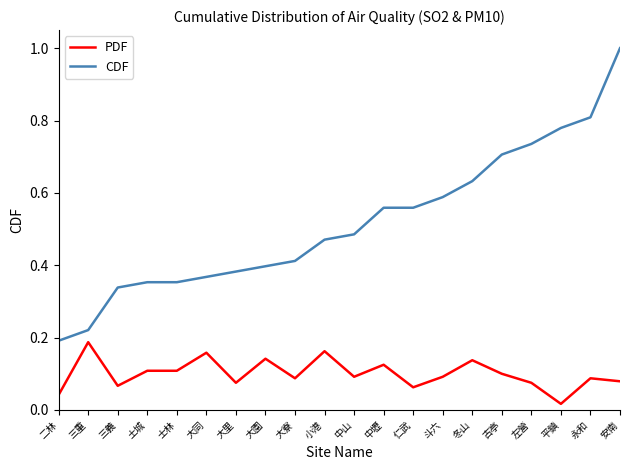

Rank the series by their average value, from highest to lowest.

CDF, PDF